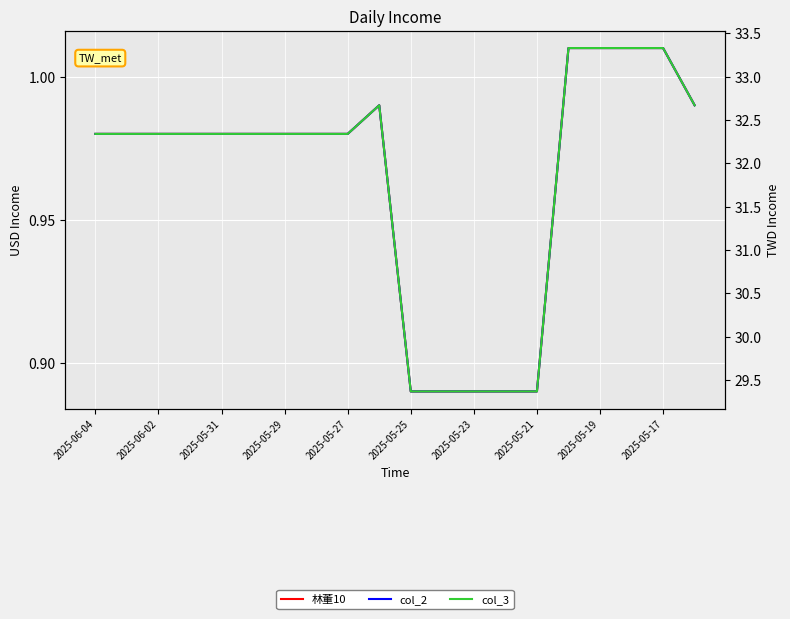

True or false: 林董10 and col_2 intersect in this chart.

False